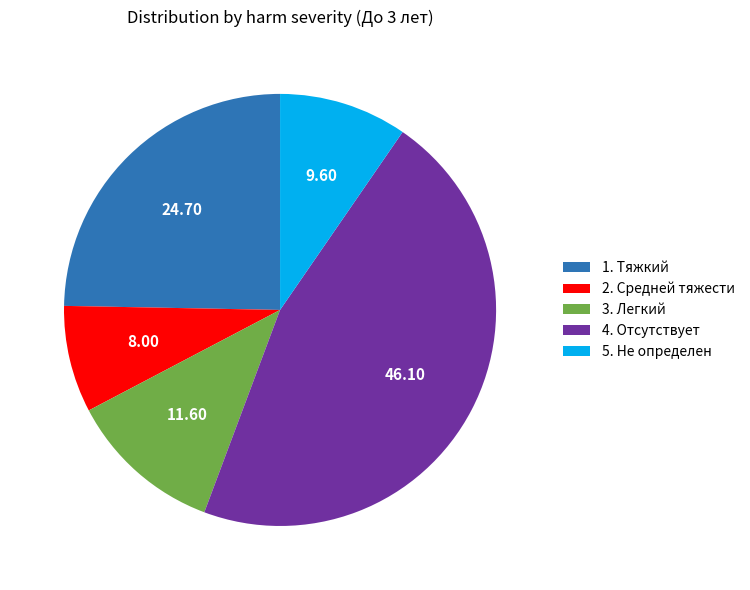

Combined, do 3. Легкий and 1. Тяжкий account for over 50%?

No